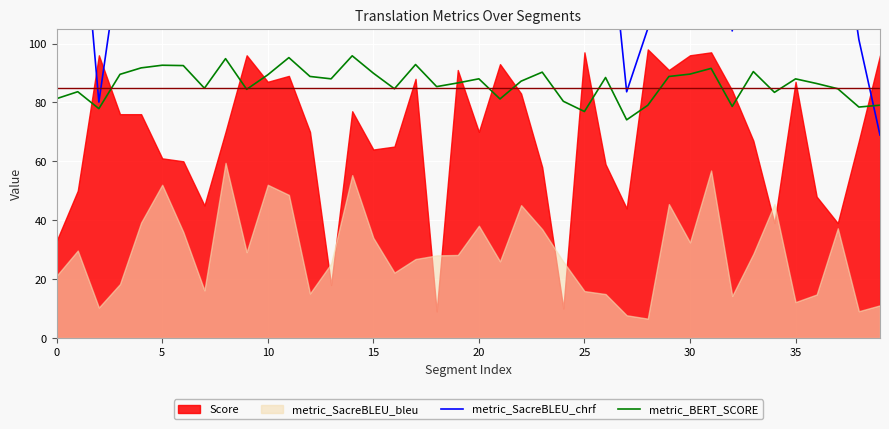

What is the difference between the maximum and minimum values in the metric_BERT_SCORE series?

21.7